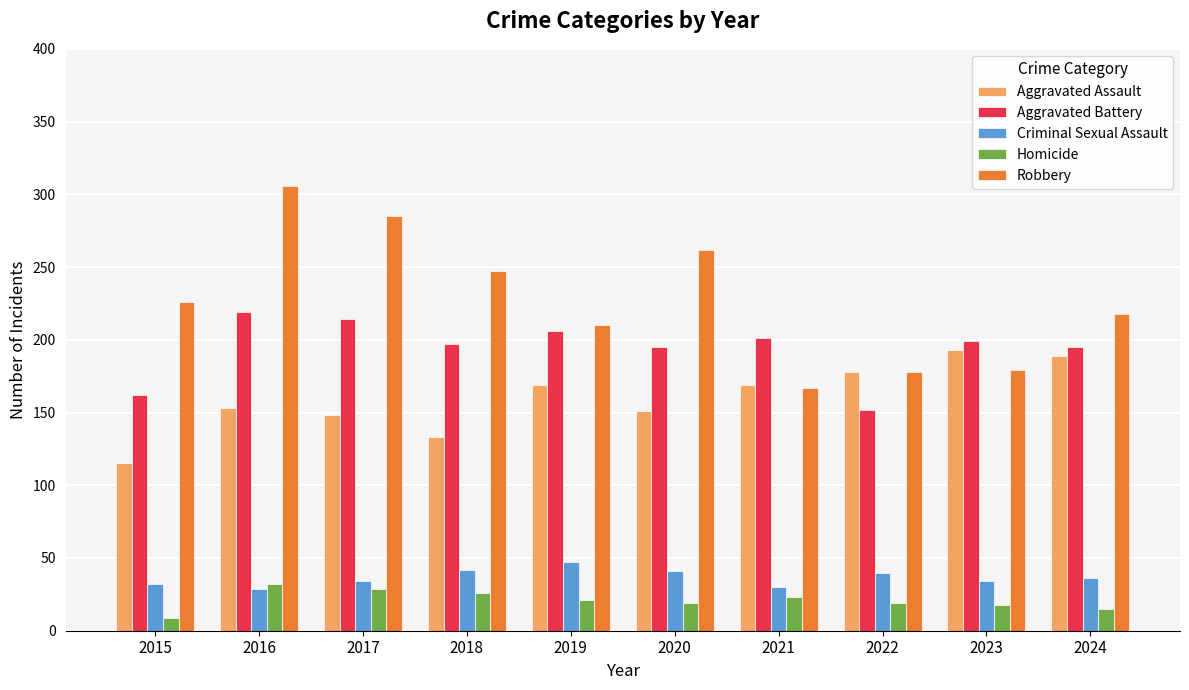

At how many categories does at least one series exceed 152?

10